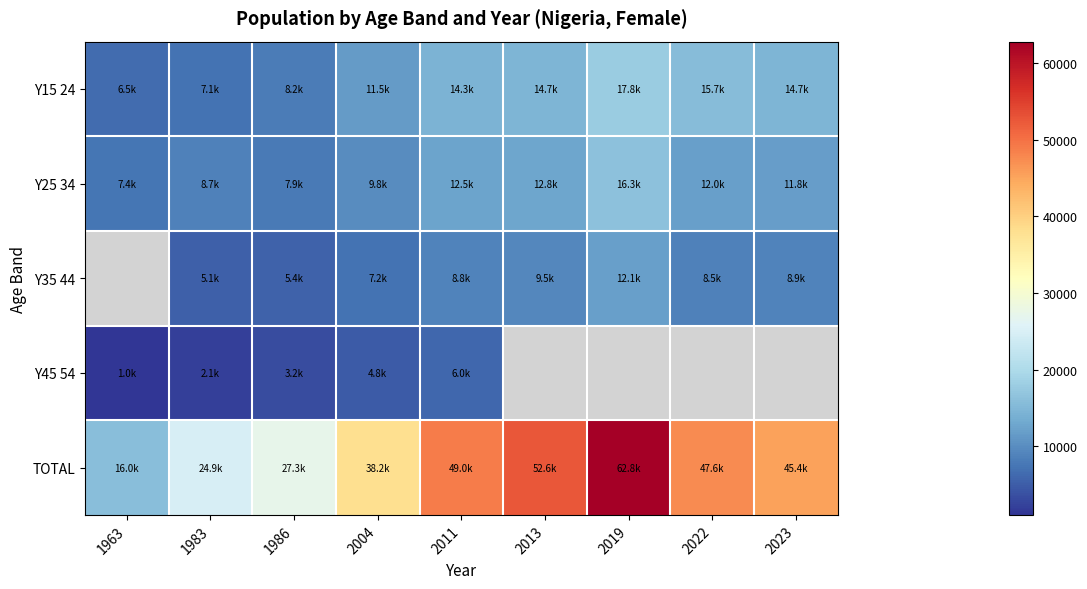

Which series has the widest spread of values?

TOTAL